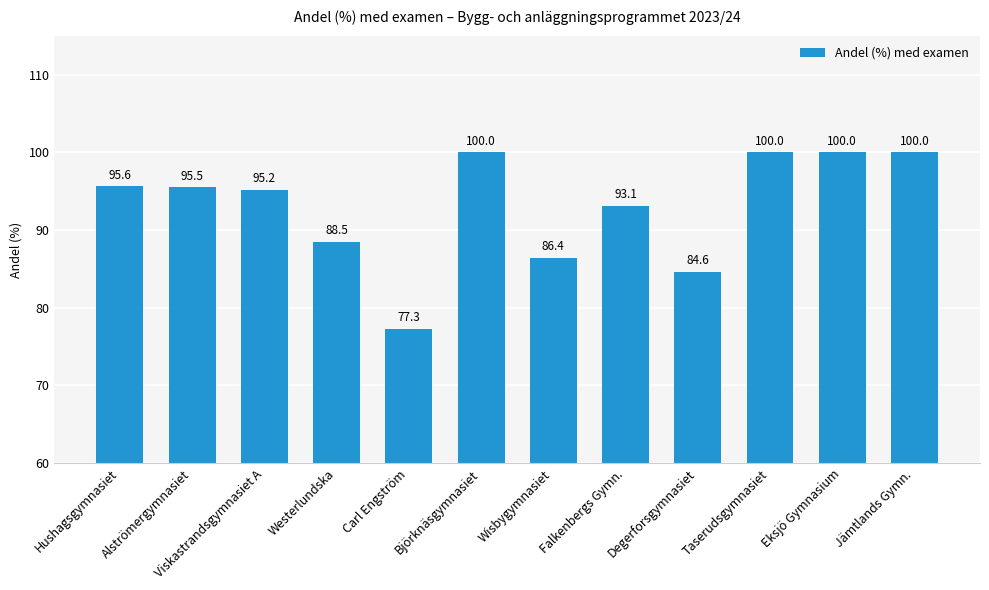

What is the label of the 9th bar from the right?

Westerlundska